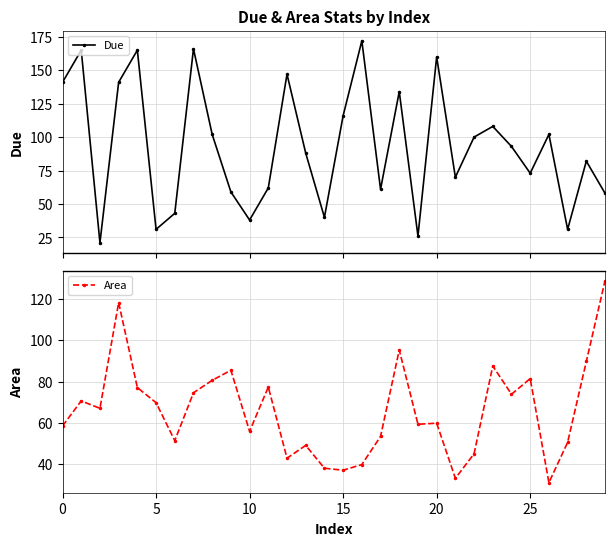

Rank the series at 22 from highest to lowest value.

Due, Area